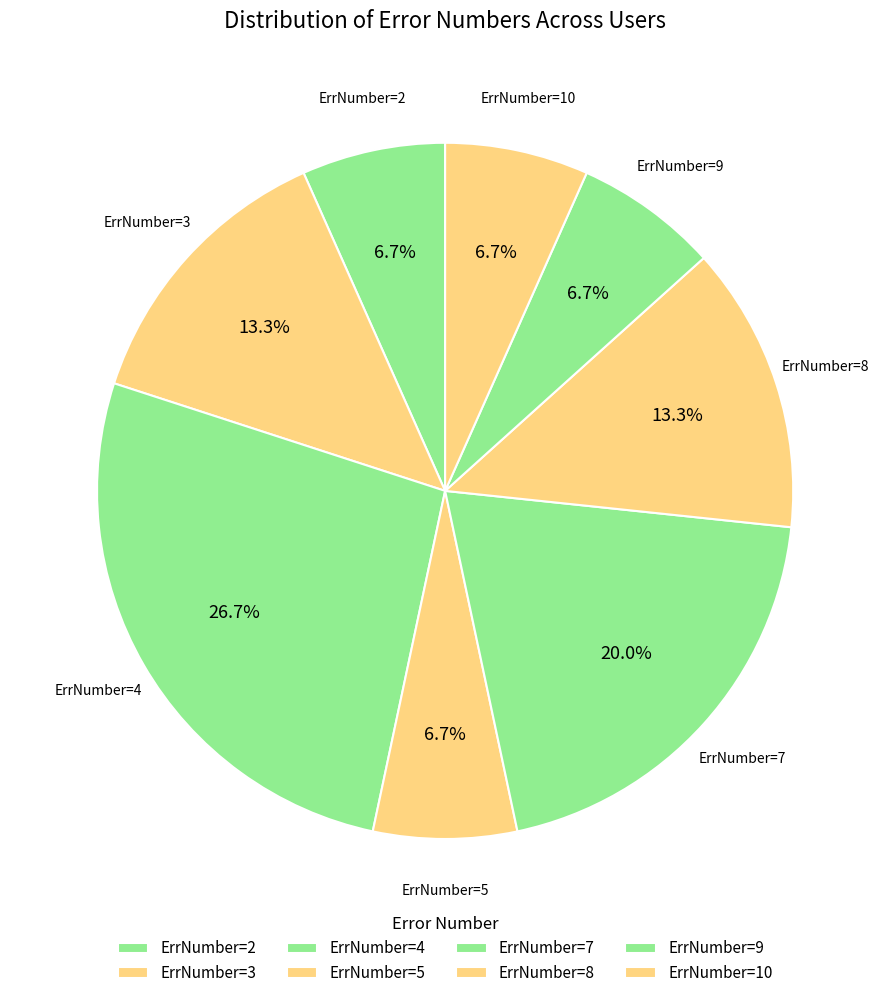

Count the number of slices in the pie.

8